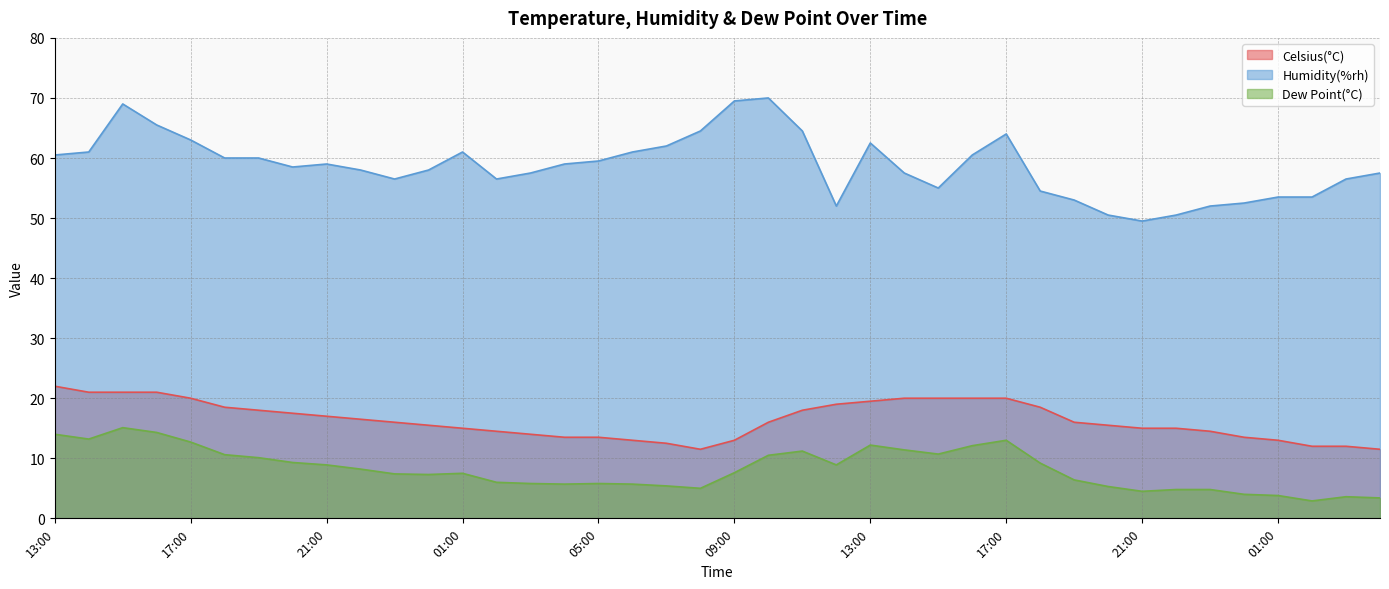

True or false: Humidity(%rh) and Celsius(°C) cross at least once.

False